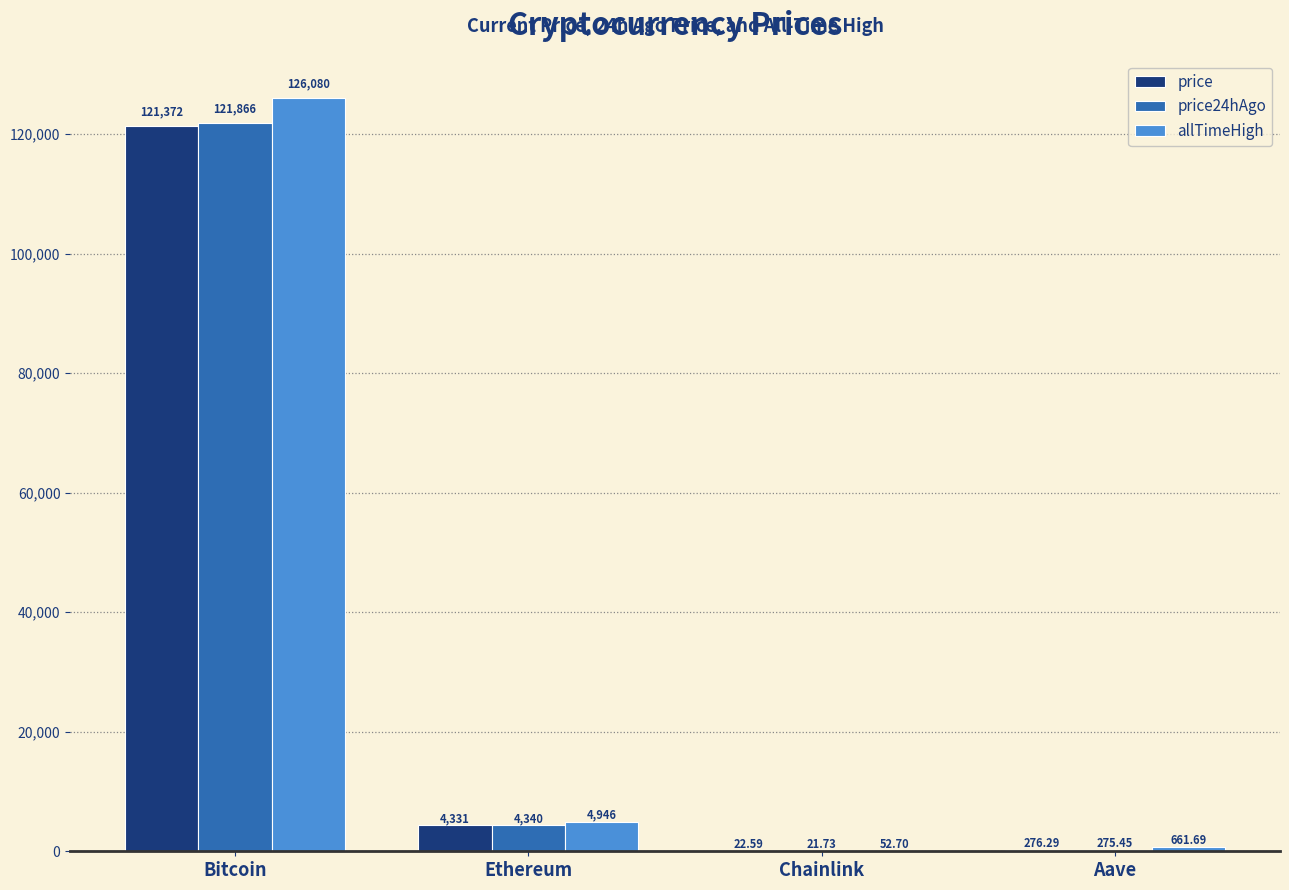

Count the number of categories in the chart.

4